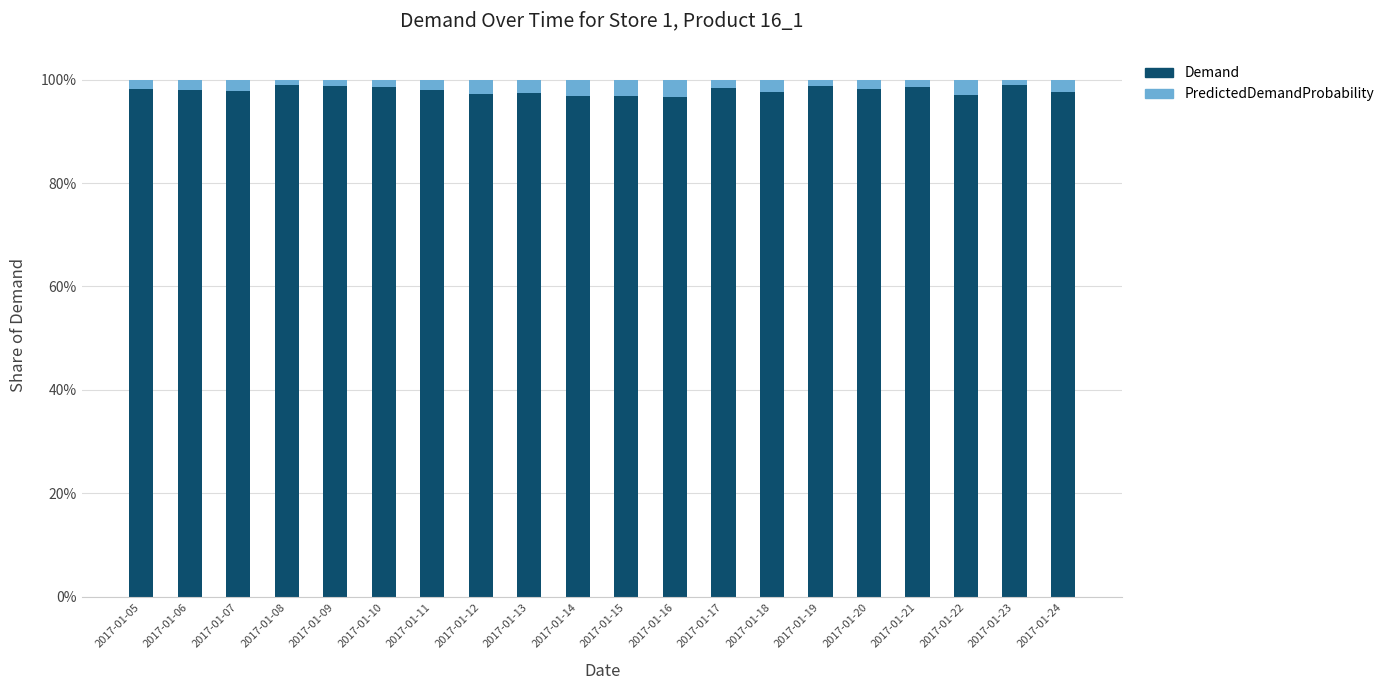

Does the chart contain any negative values?

No